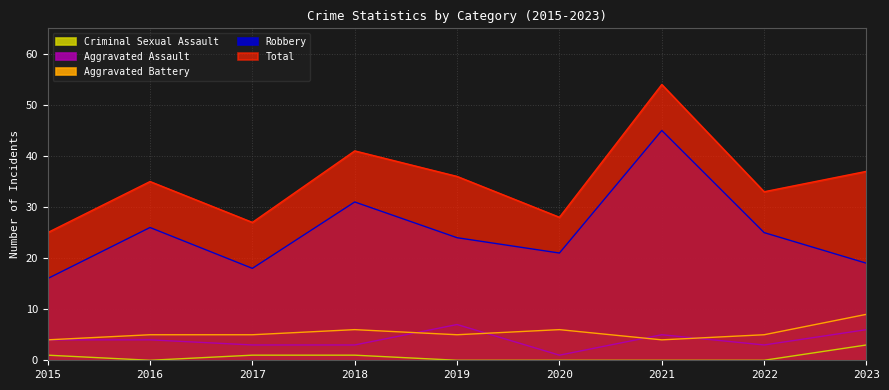

Reading right to left, extract all data points from this chart.

Aggravated Assault: 2023=6	2022=3	2021=5	2020=1	2019=7	2018=3	2017=3	2016=4	2015=4
Aggravated Battery: 2023=9	2022=5	2021=4	2020=6	2019=5	2018=6	2017=5	2016=5	2015=4
Criminal Sexual Assault: 2023=3	2022=0	2021=0	2020=0	2019=0	2018=1	2017=1	2016=0	2015=1
Robbery: 2023=19	2022=25	2021=45	2020=21	2019=24	2018=31	2017=18	2016=26	2015=16
Total: 2023=37	2022=33	2021=54	2020=28	2019=36	2018=41	2017=27	2016=35	2015=25